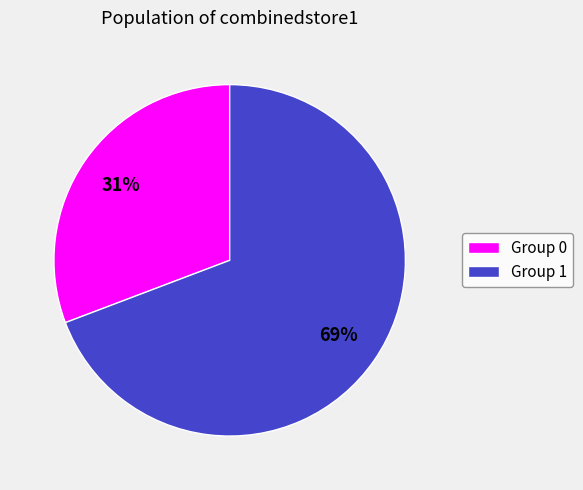

Approximately how many times larger is the value at Group 0 compared to Group 1?

0.4